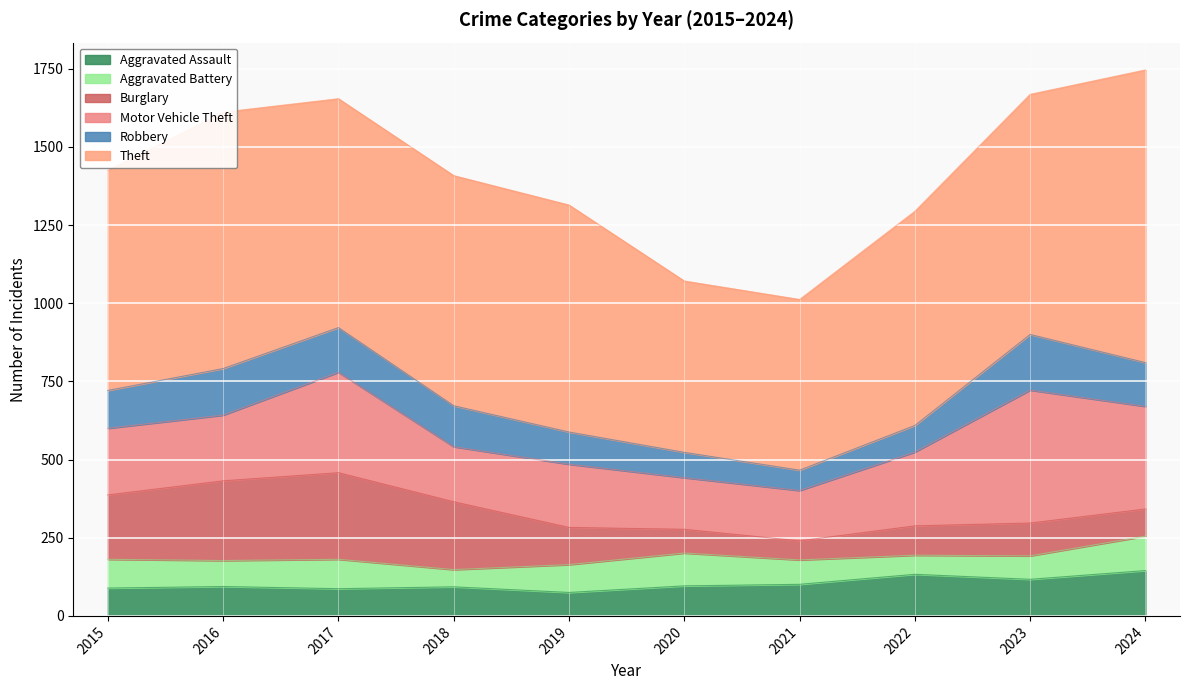

What are all the series names shown in the legend?

Aggravated Assault, Aggravated Battery, Burglary, Motor Vehicle Theft, Robbery, Theft